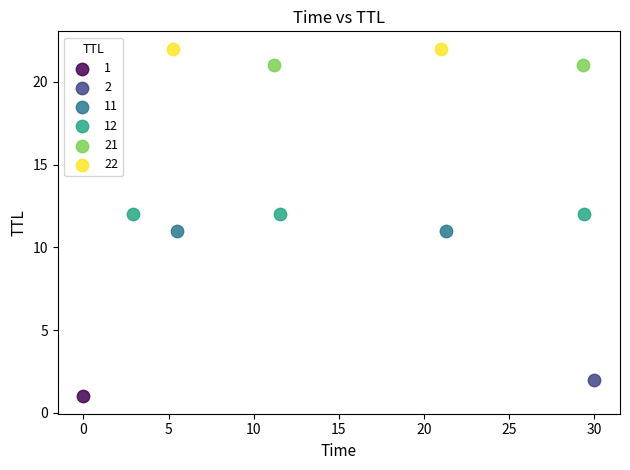

What are all the series names shown in the legend?

1, 2, 11, 12, 21, 22